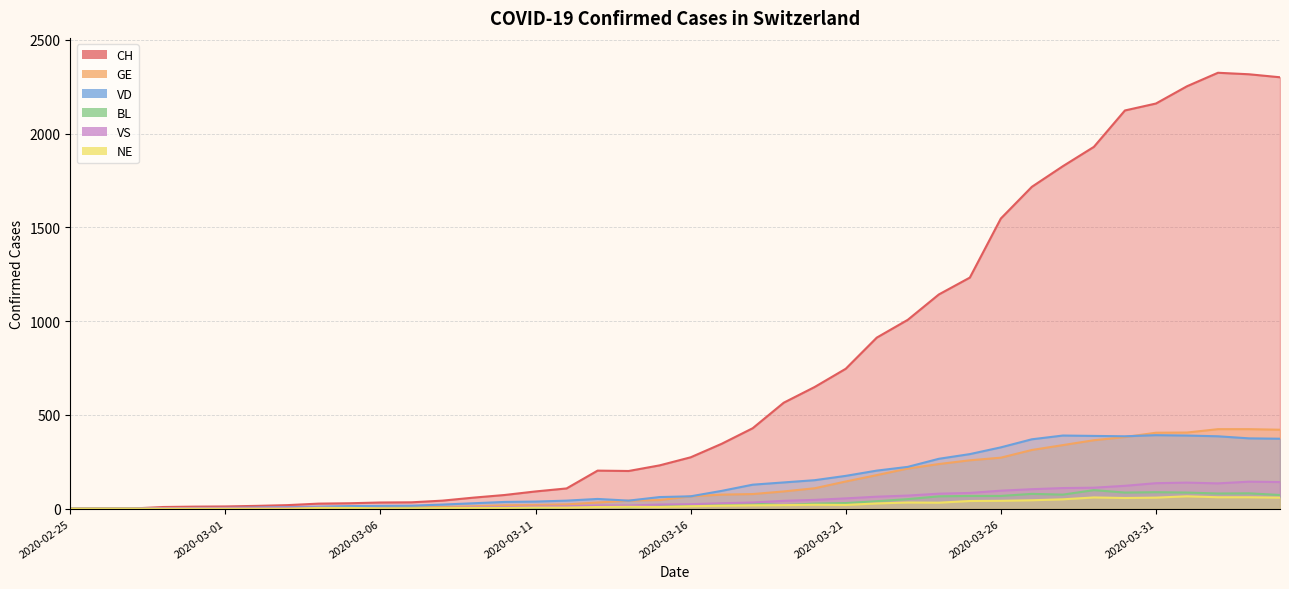

True or false: BL has more than 2 points higher than both neighbors.

True